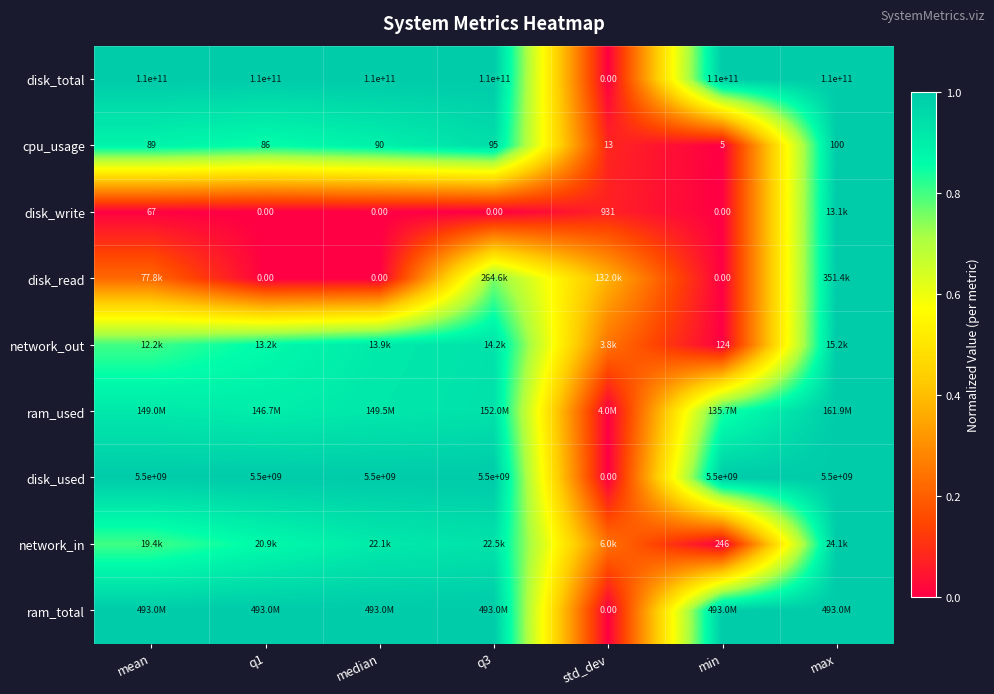

Which category has the lowest value in the disk_used series?

std_dev